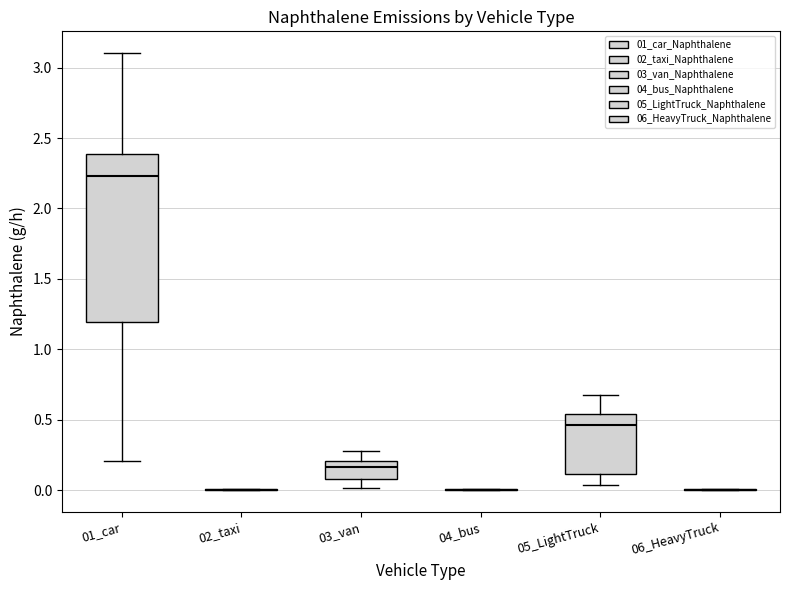

Comparing the boxes themselves (not the whiskers), which one is the tallest?

01_car